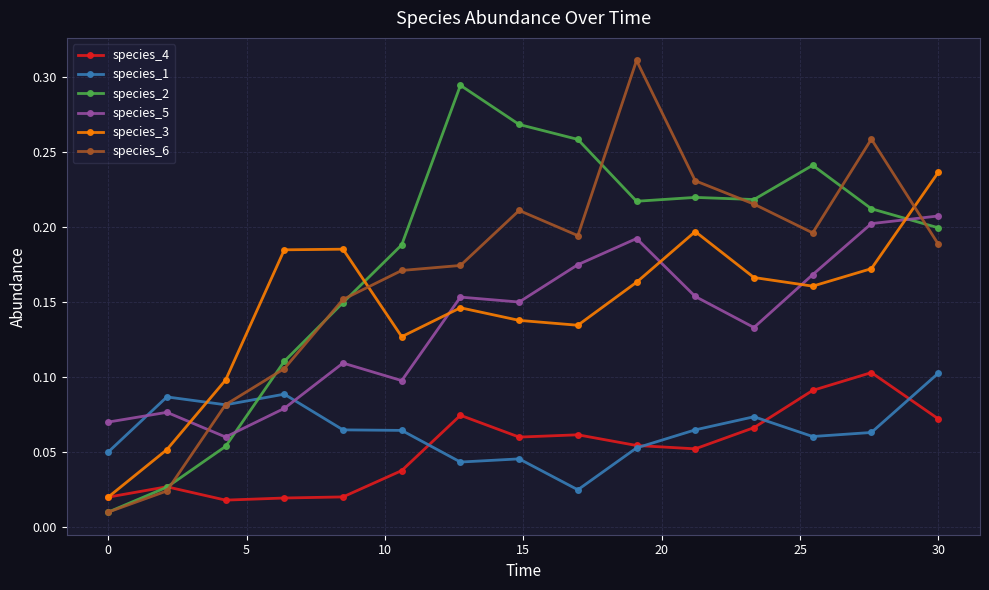

At how many categories does at least one series exceed 0?

15